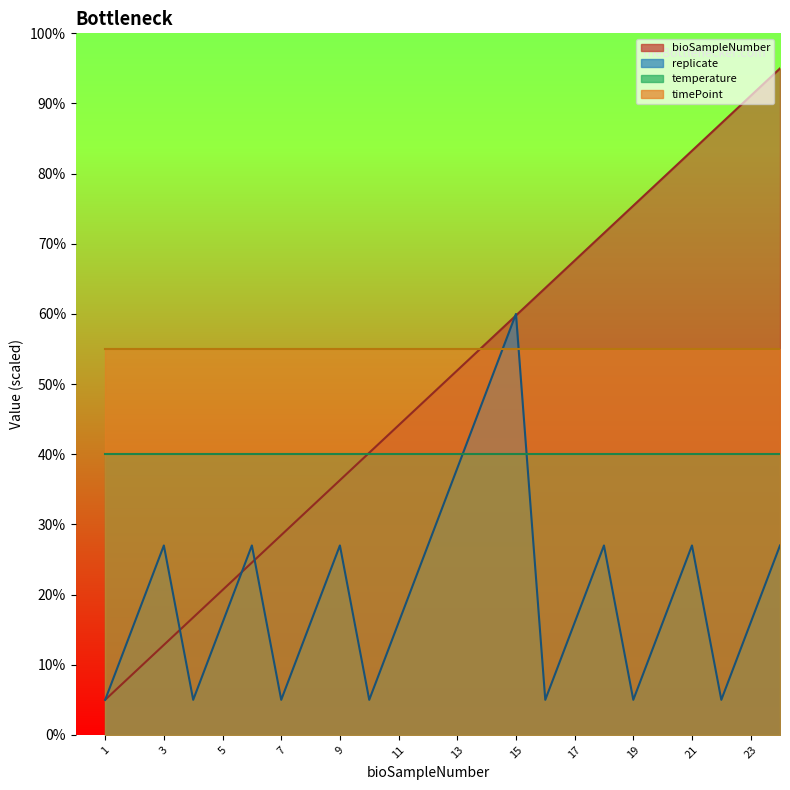

The value of timePoint at 17 is 55.0. True or false?

True